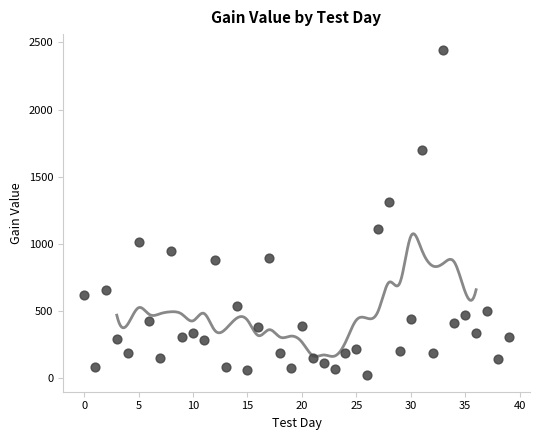

What Y value in the scatter plot is closest to 1230?

1311.6